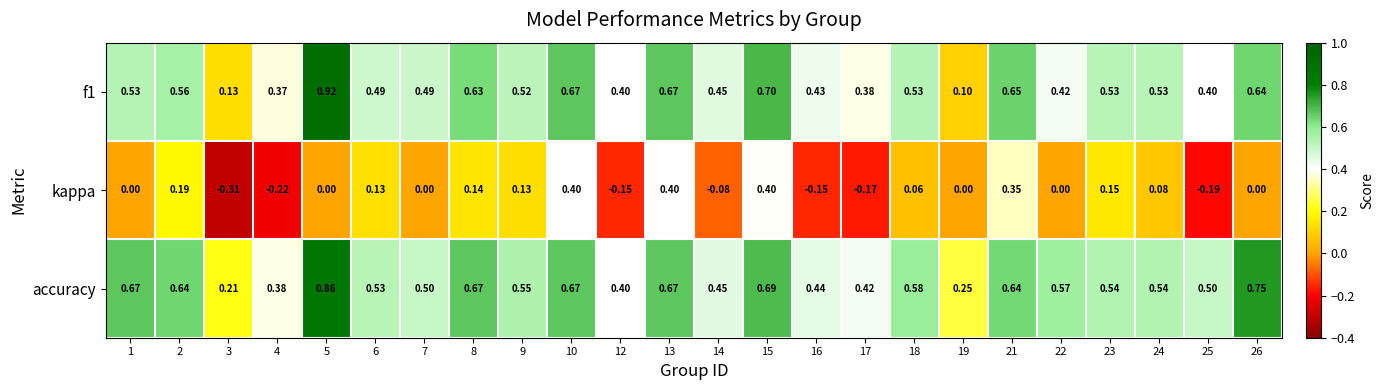

Is the value of accuracy at 24 greater than the value of f1 at 24?

Yes